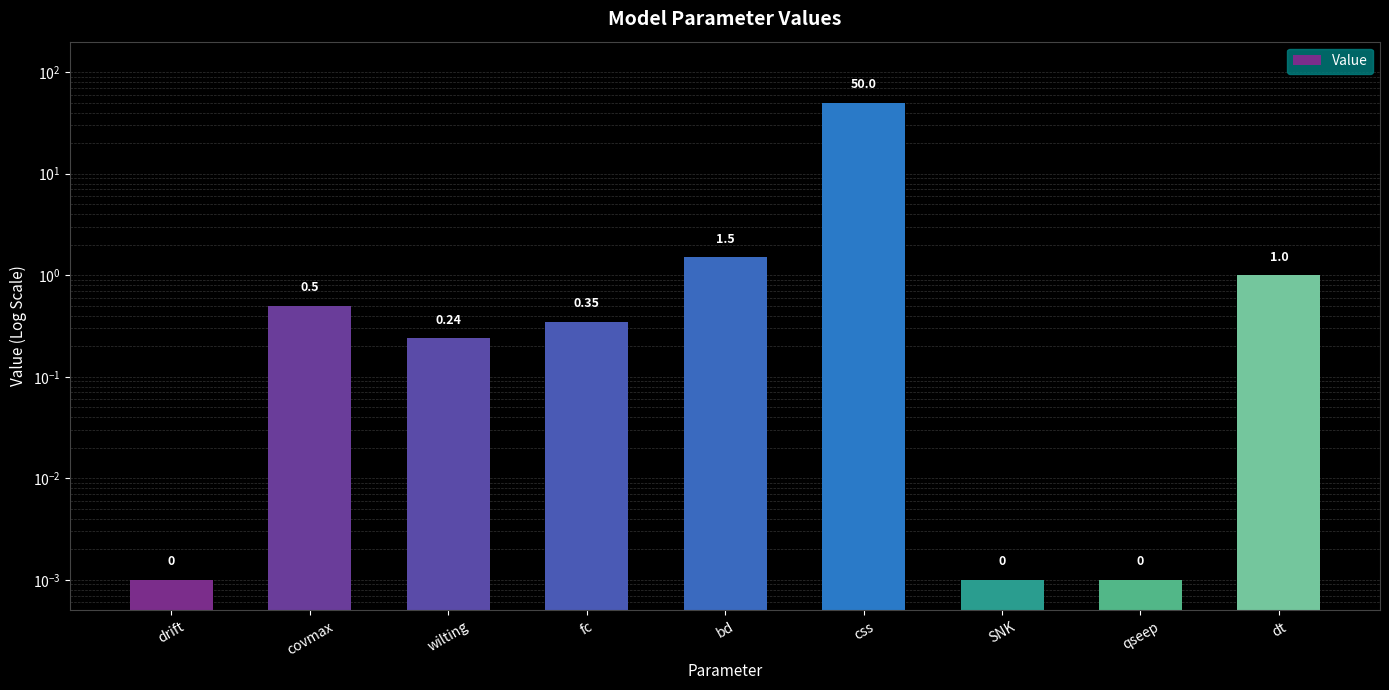

What is the label of the 6th bar from the right?

fc